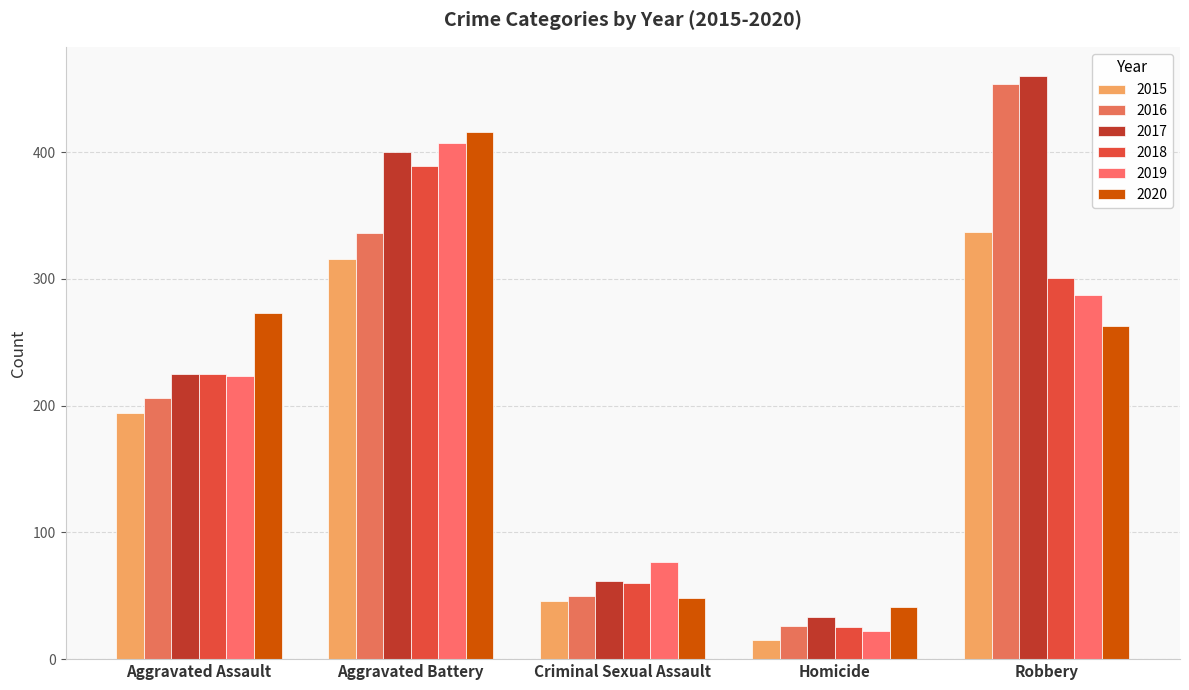

Where is 2020 nearest to the value 228?

Robbery